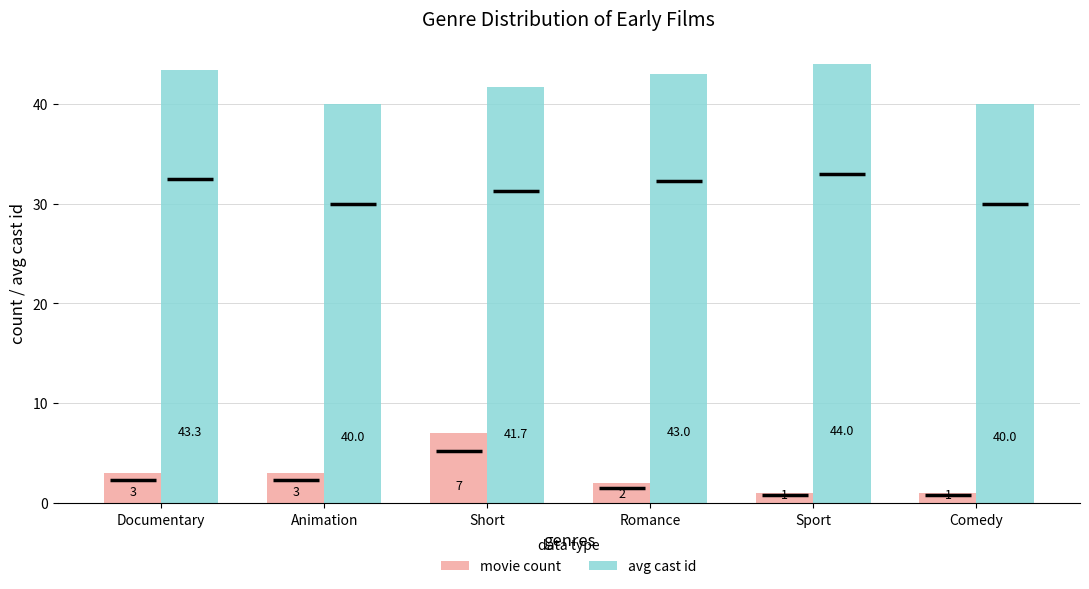

List the series in order of their peak value, highest first.

avg cast id, movie count